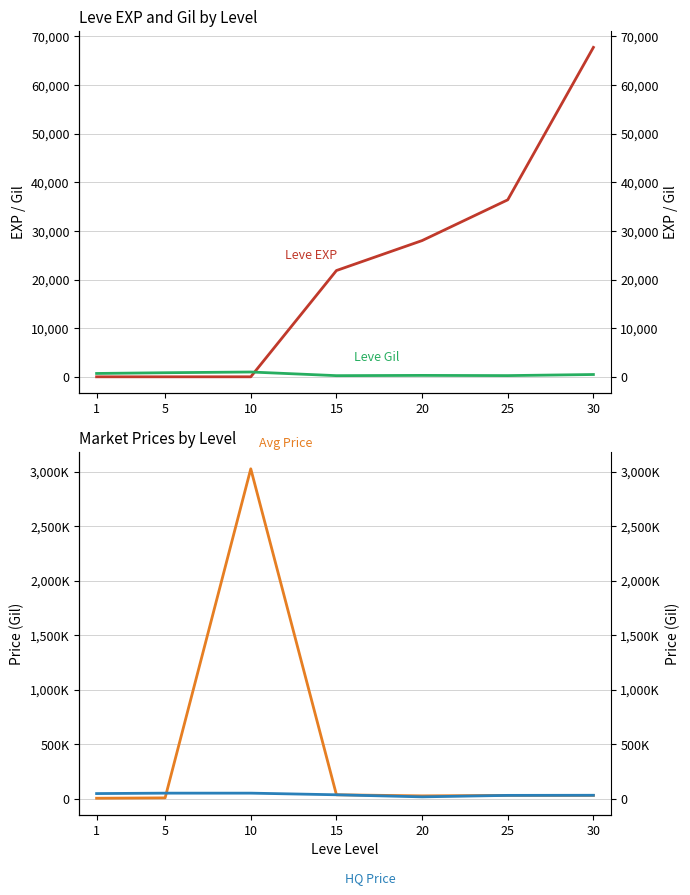

Which category has the highest value in the currentAveragePrice series?

10